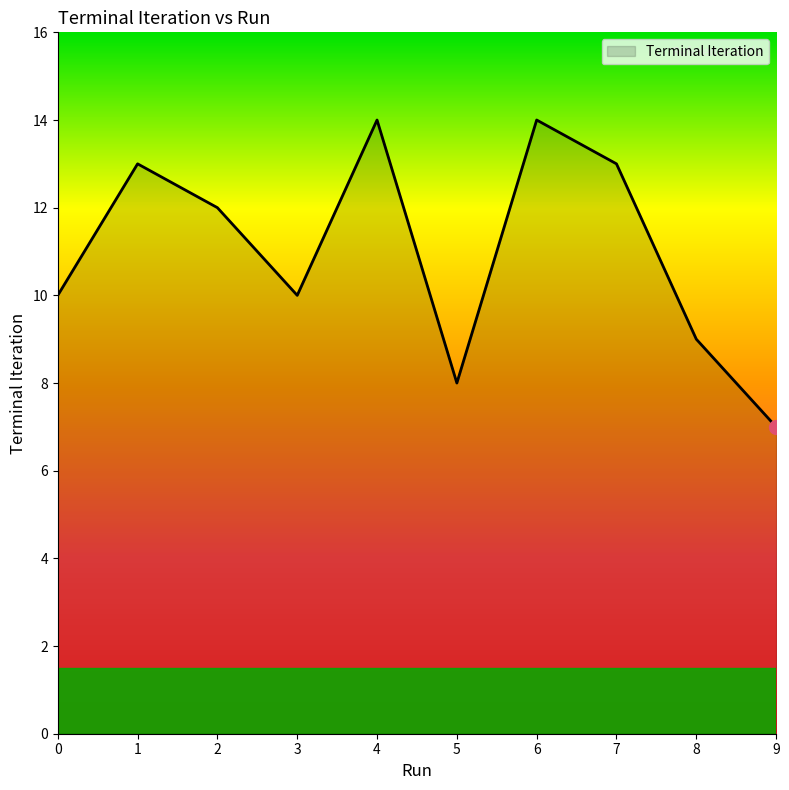

Which label corresponds to the smallest value in the chart?

9